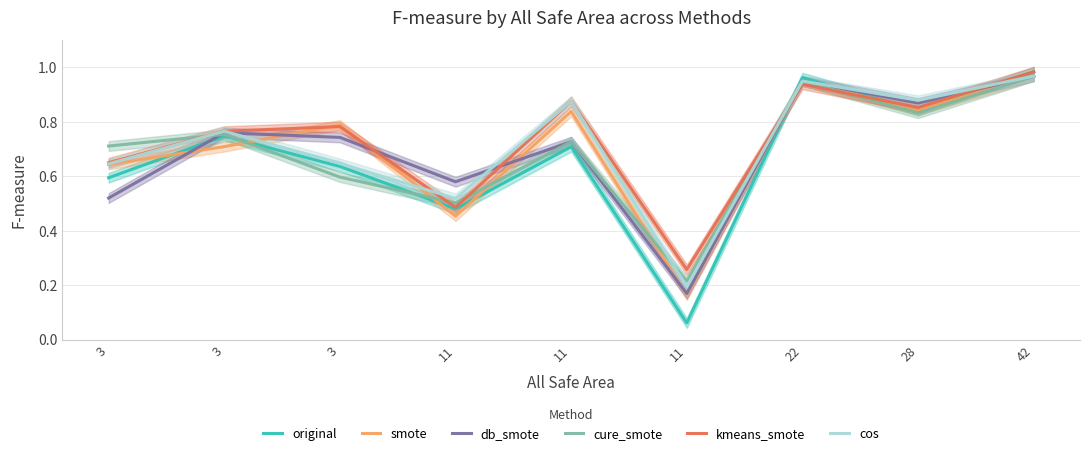

True or false: db_smote has a value of 0.6 at 22.

False